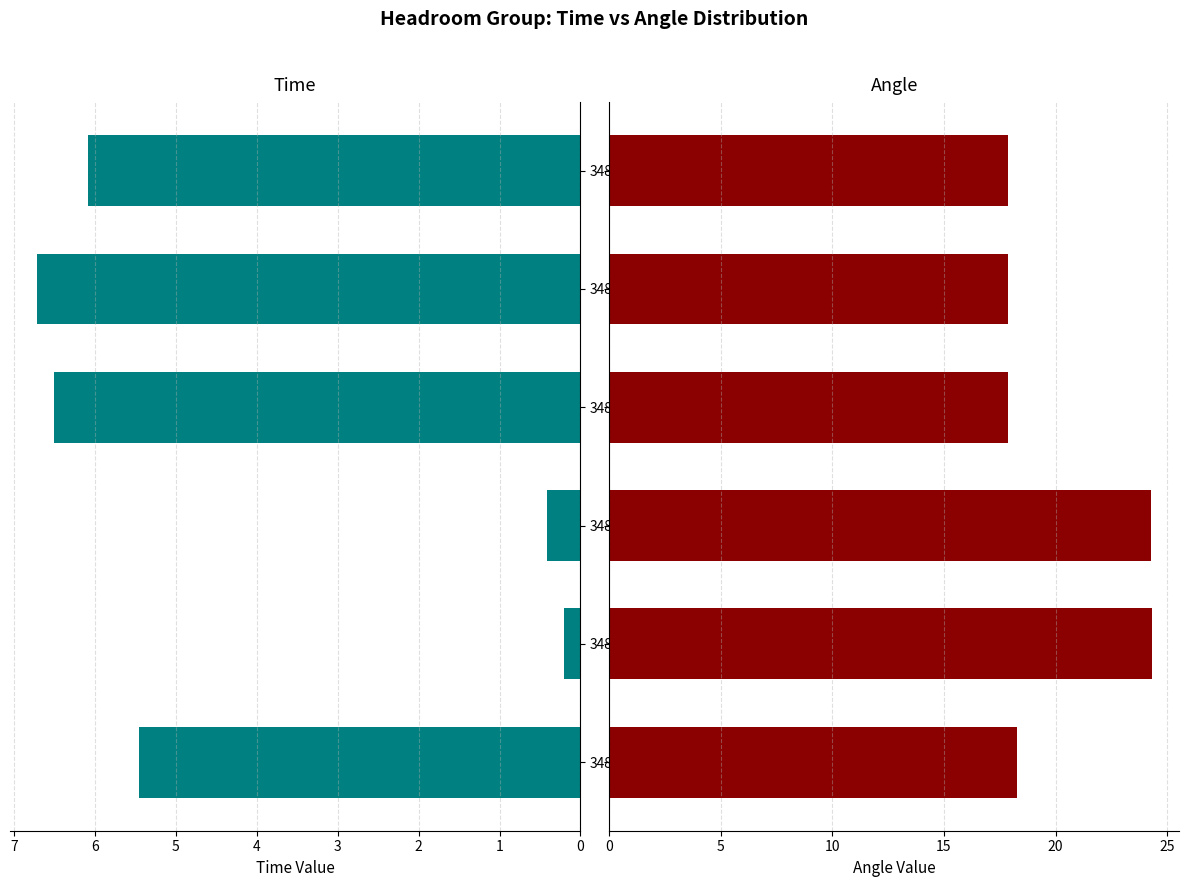

What is the difference between the maximum and minimum values in the Time series?

6.5